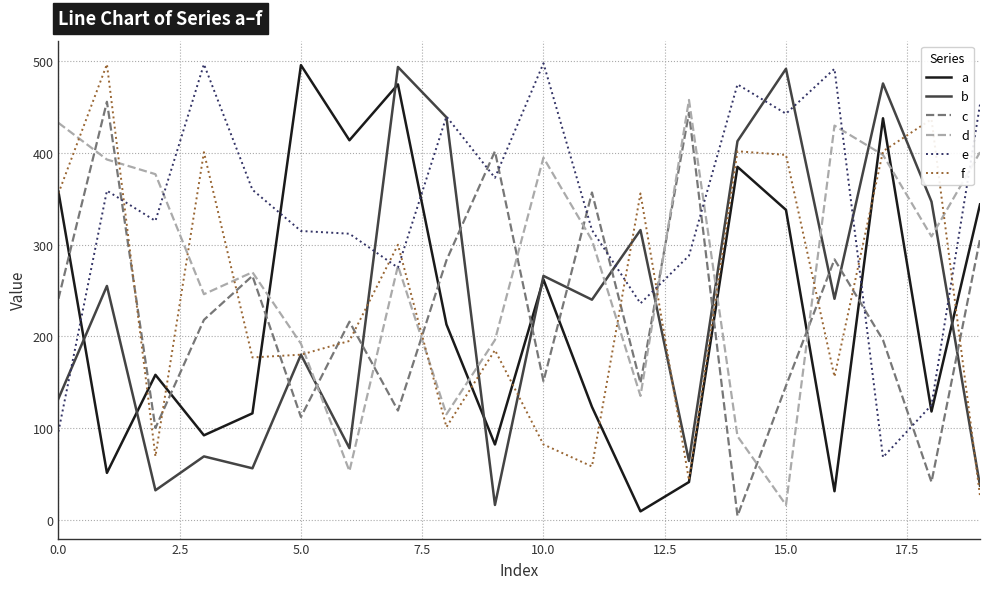

Which series ends up on top after the final intersection of f and a?

a